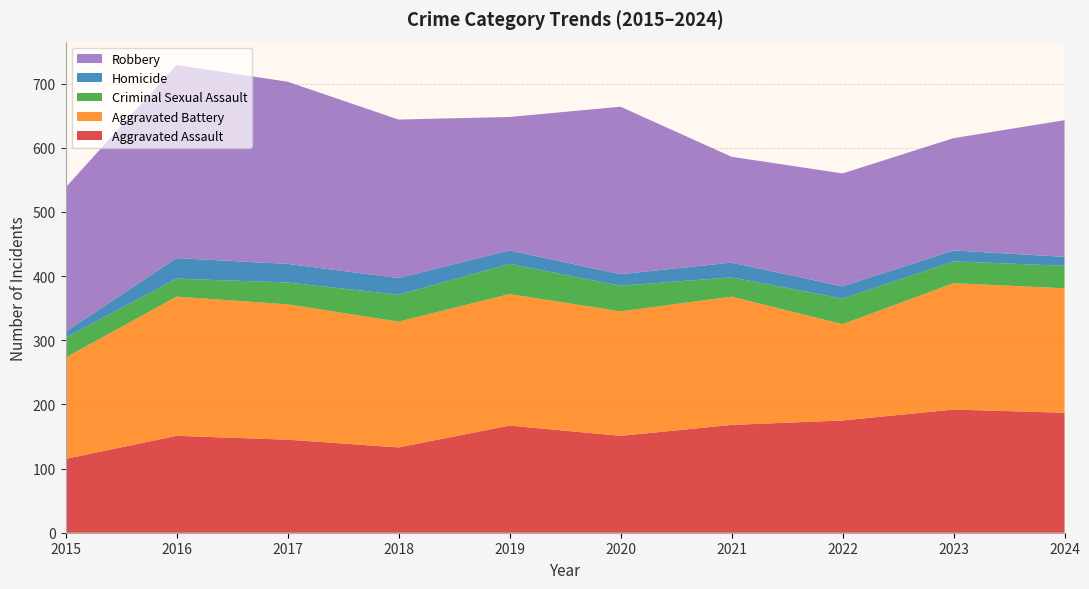

Reading left to right, transcribe all the data shown in this chart.

Aggravated Assault: 115	151	145	133	167	151	168	175	192	187
Aggravated Battery: 158	217	211	196	205	194	200	150	197	194
Criminal Sexual Assault: 31	28	34	42	47	40	30	40	34	35
Homicide: 9	32	29	26	21	18	23	19	17	14
Robbery: 225	301	284	247	208	261	165	176	175	213